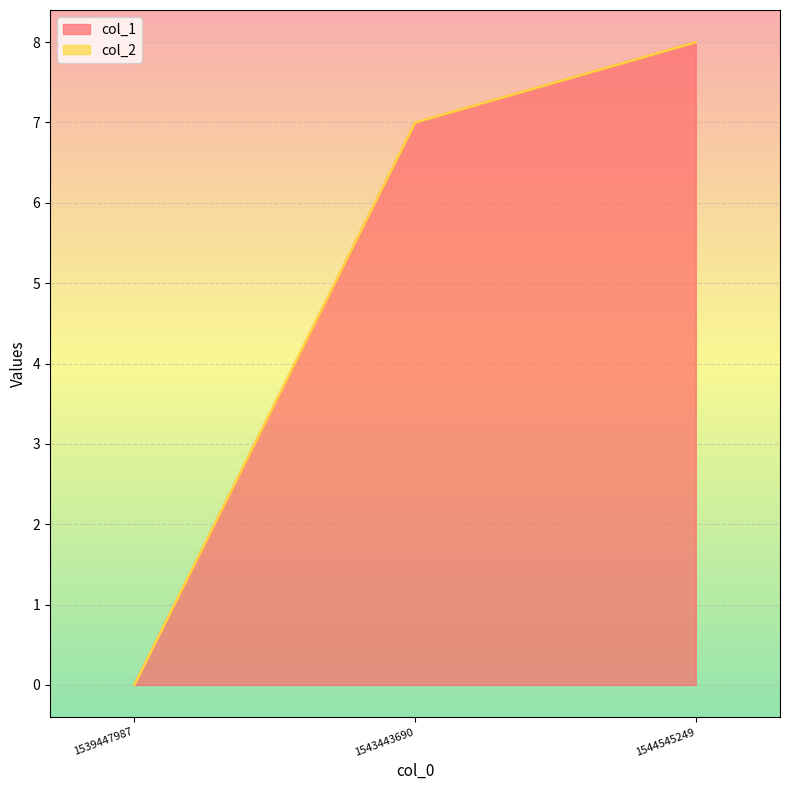

How many values are above zero?

2